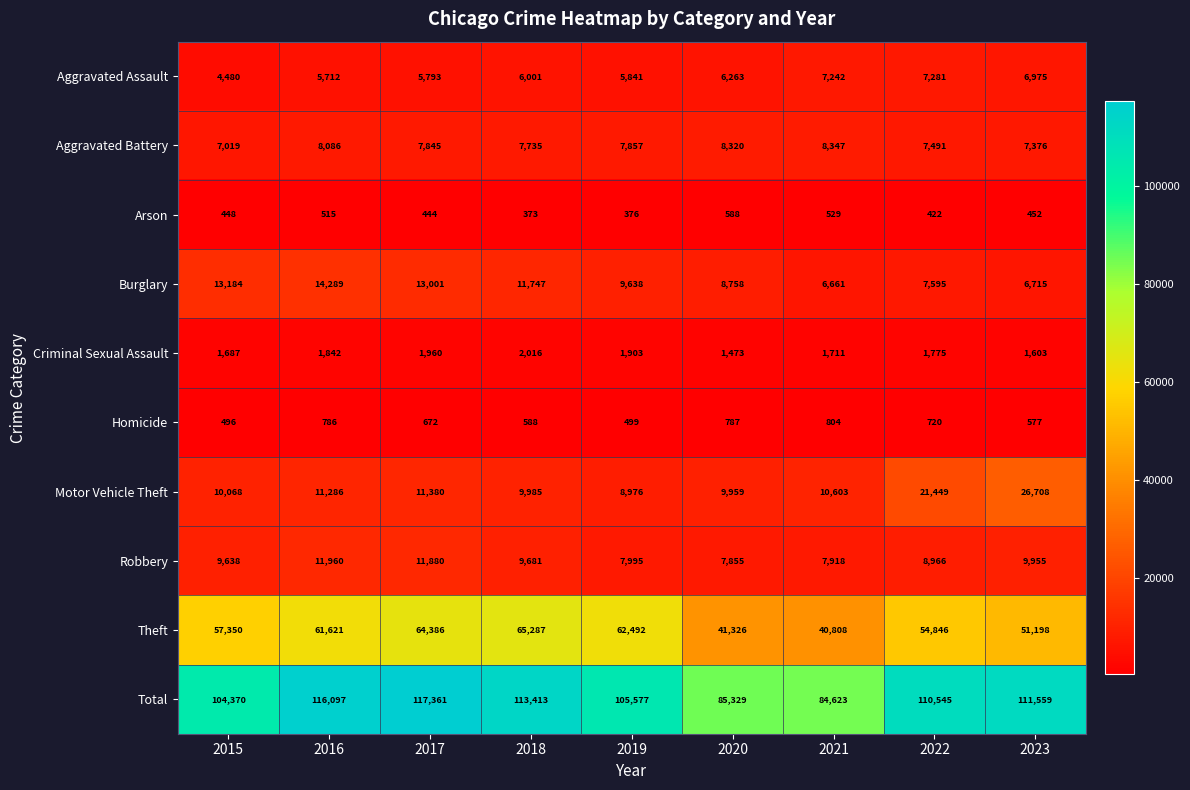

Which series changed the most between 2021 and 2022?

Total